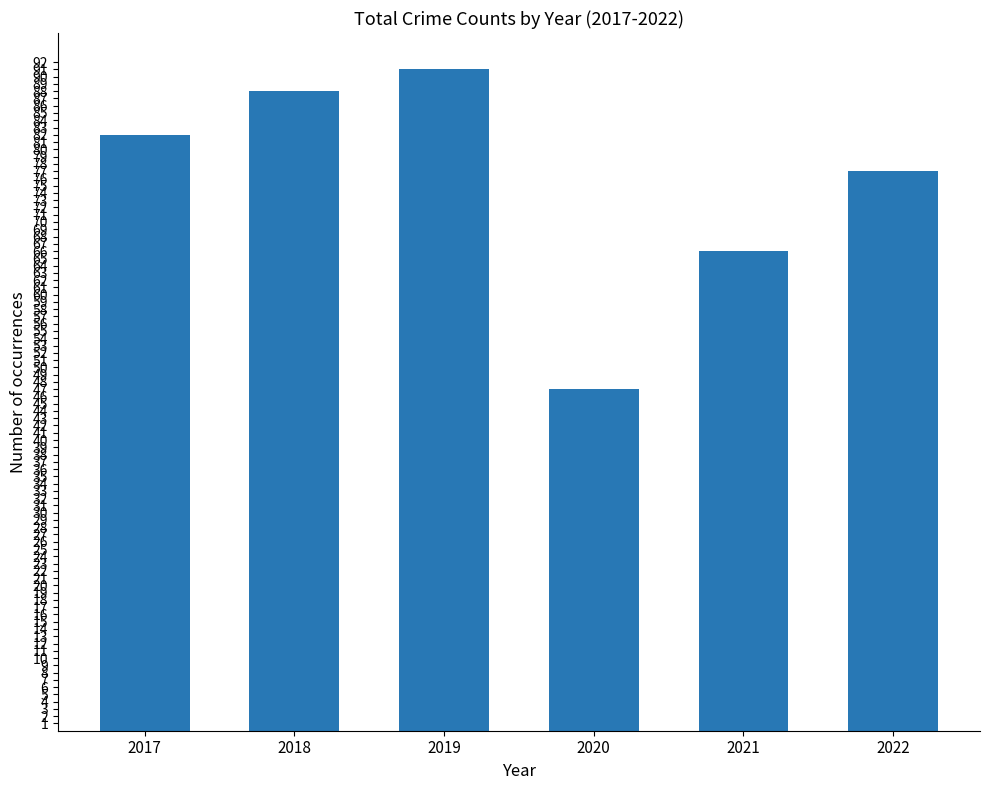

What is the value of the 2nd bar from the left?

88